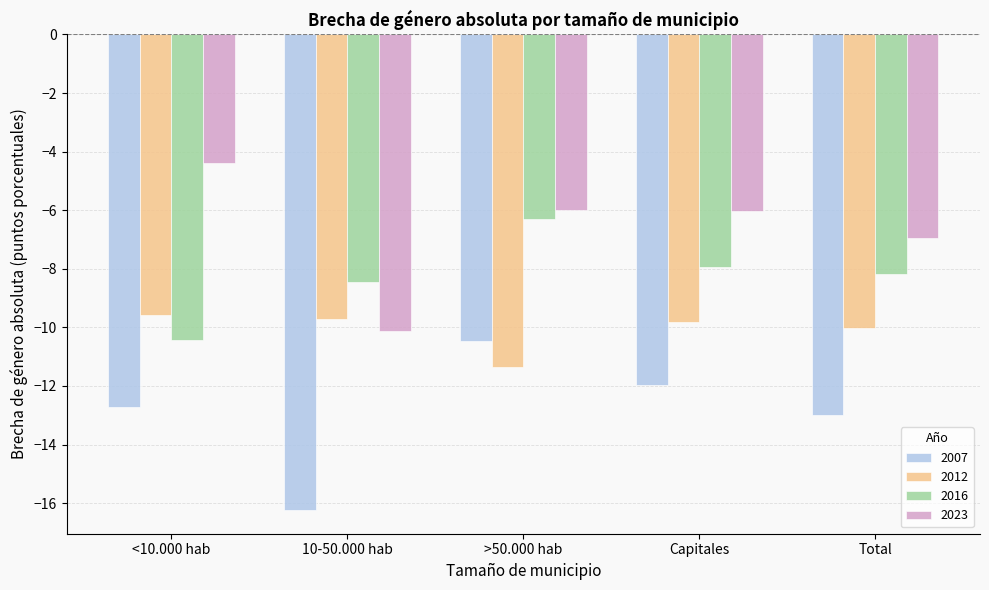

Which category has the lowest value in the 2012 series?

>50.000 hab